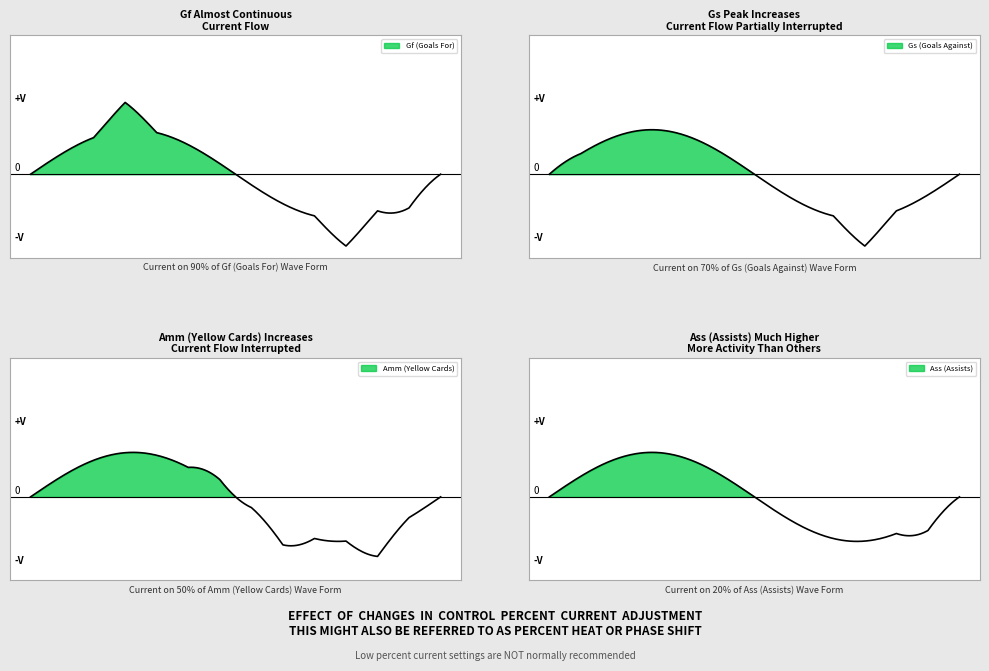

What is the highest value of the Amm (Yellow Cards) series?

1